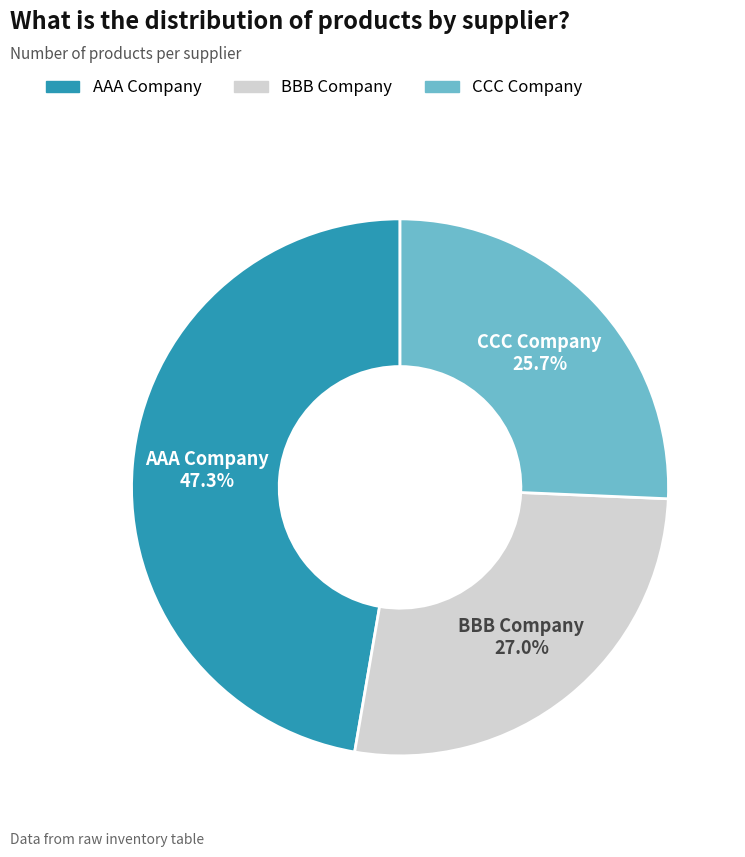

Does CCC Company represent more than half of the total?

No